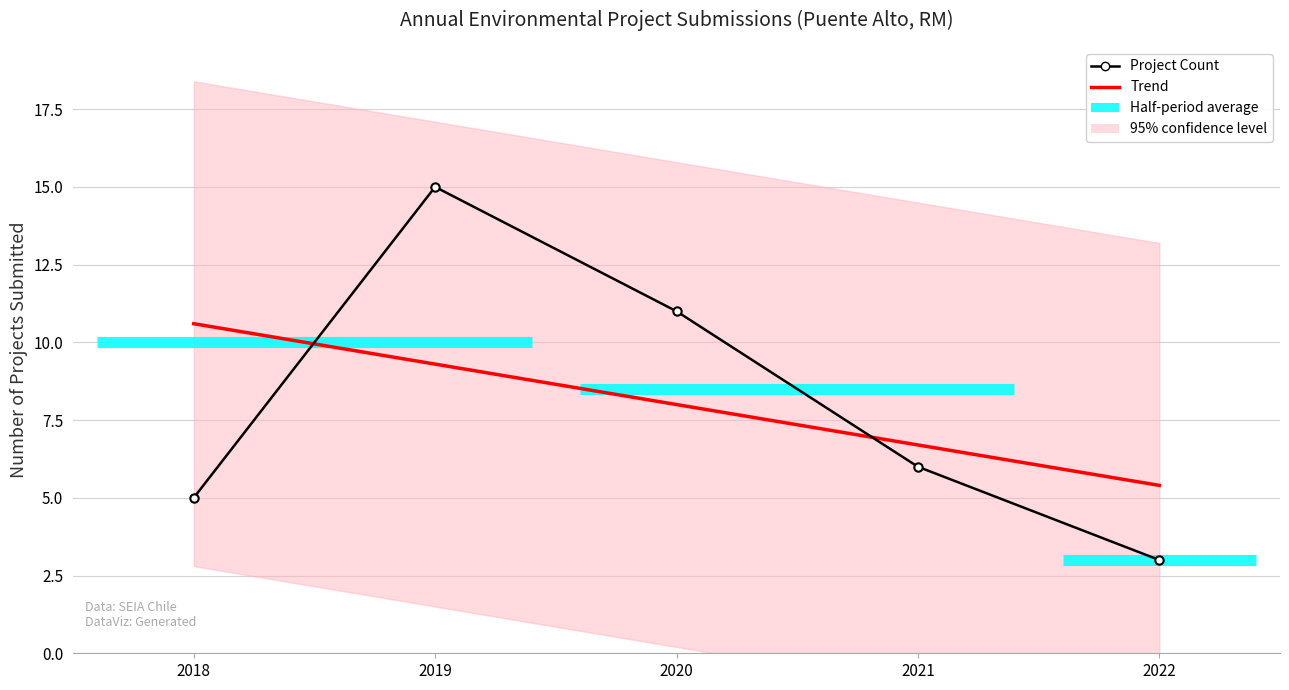

How many times do Trend and Project Count cross each other?

2